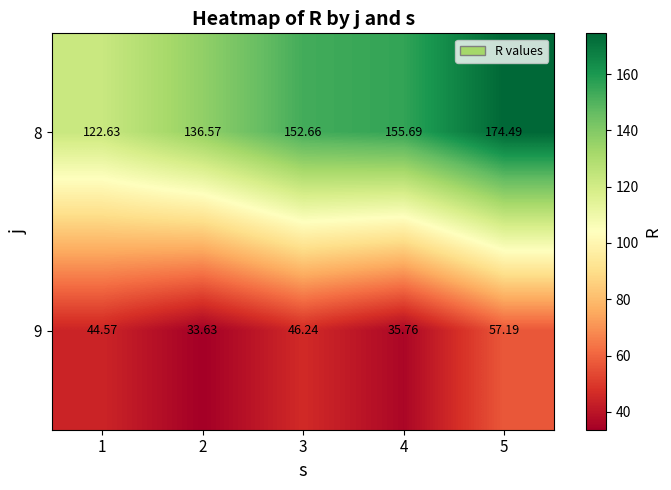

Is the value of 8 at 2 greater than the value of 9 at 3?

Yes